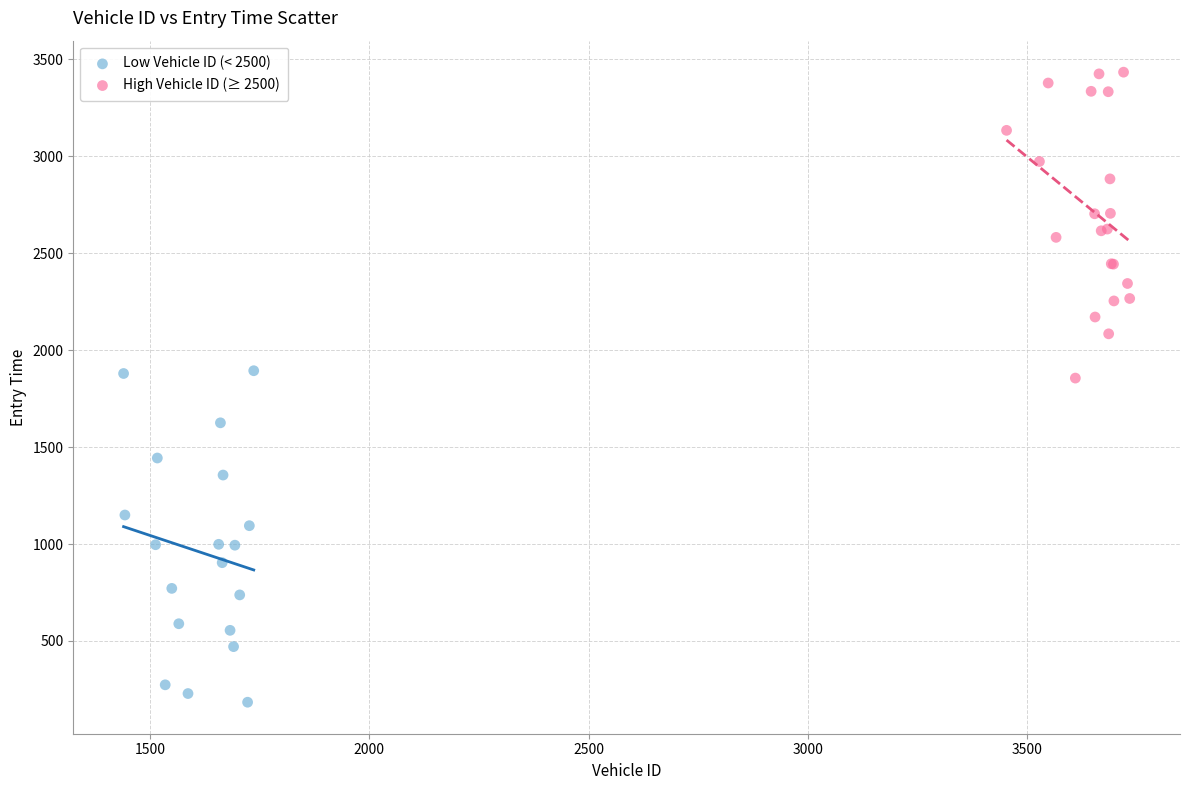

Which series contains the highest Y value?

High Vehicle ID (≥ 2500)